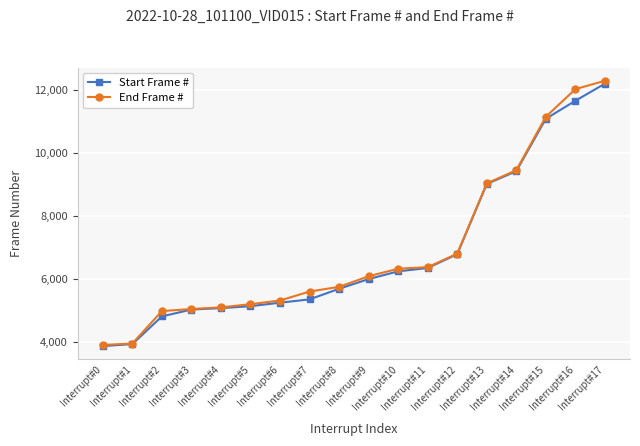

What is the highest value of the Start Frame # series?

12205